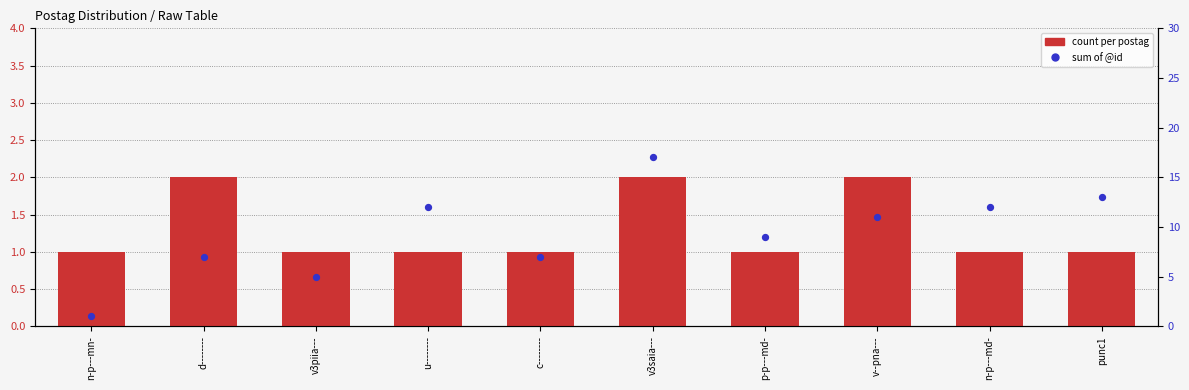

Is the value of count per postag at v3saia--- greater than the value of sum of @id at v--pna---?

No